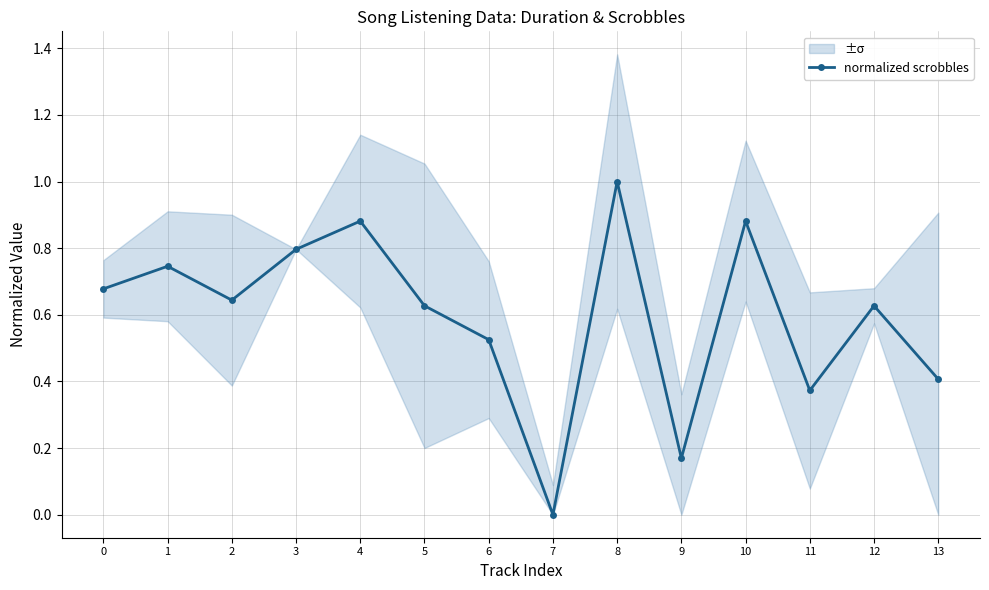

True or false: the data shows 1.4 at 4.

False